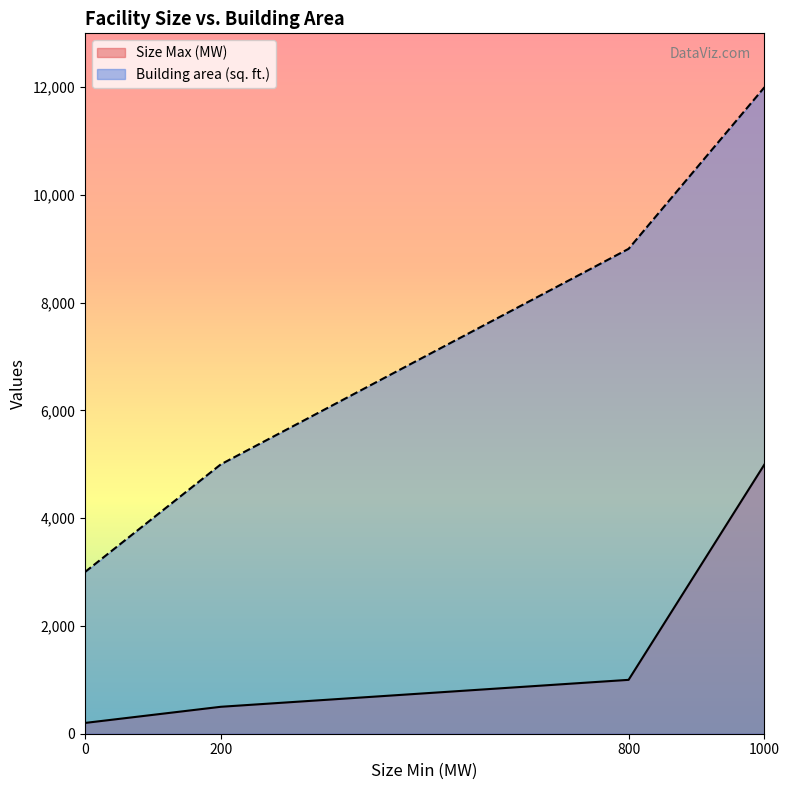

At which label does Size Max (MW) first exceed 1000?

1000